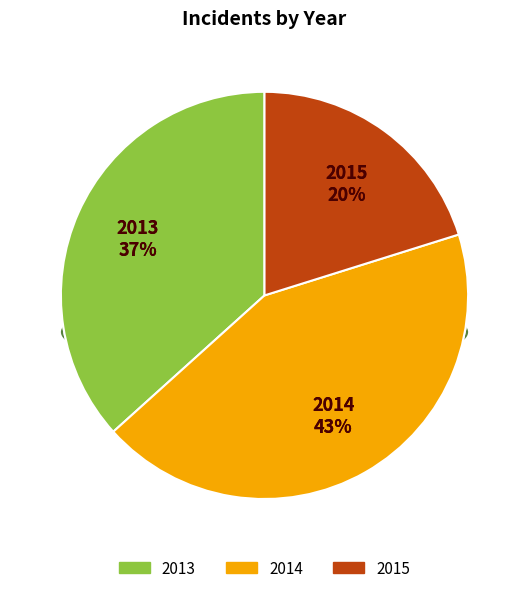

Which category has the biggest portion of the pie?

2014